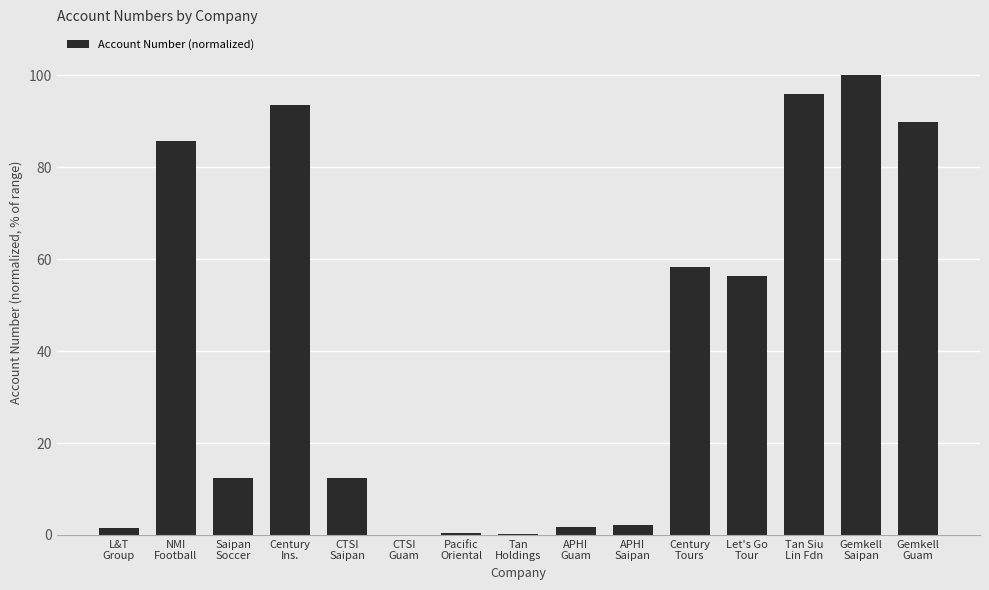

What is the greatest value displayed?

100.0